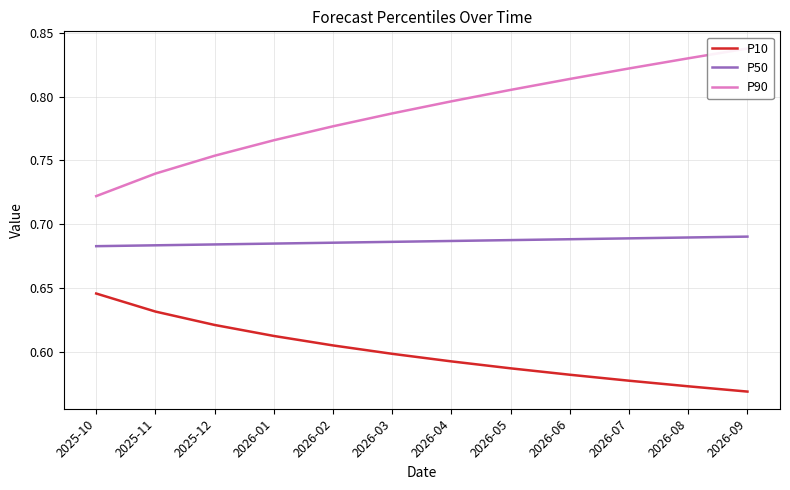

What is the difference between the highest and lowest values at 2026-02?

0.2